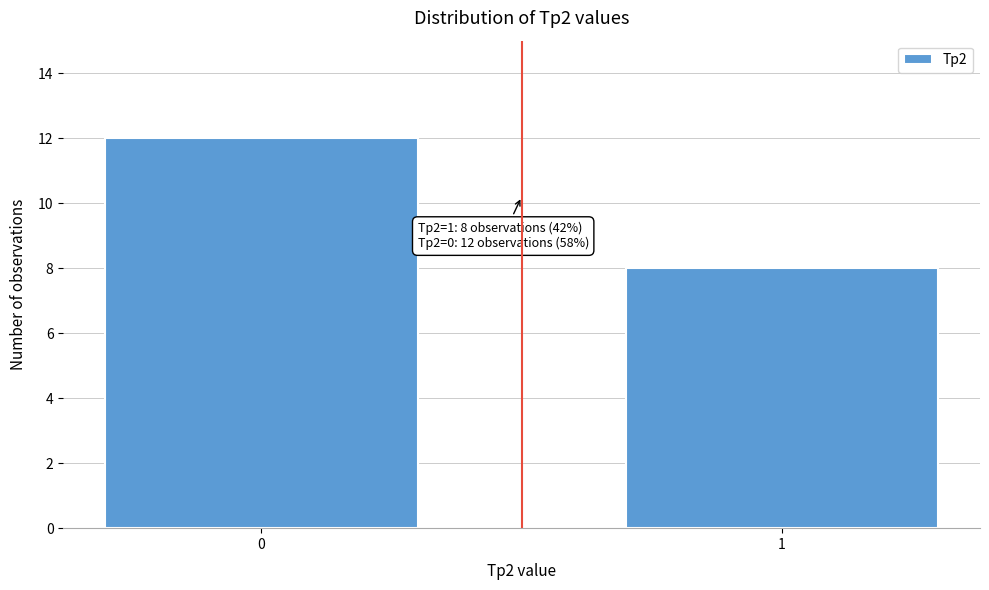

Reading right to left, extract all data points from this chart.

8	12